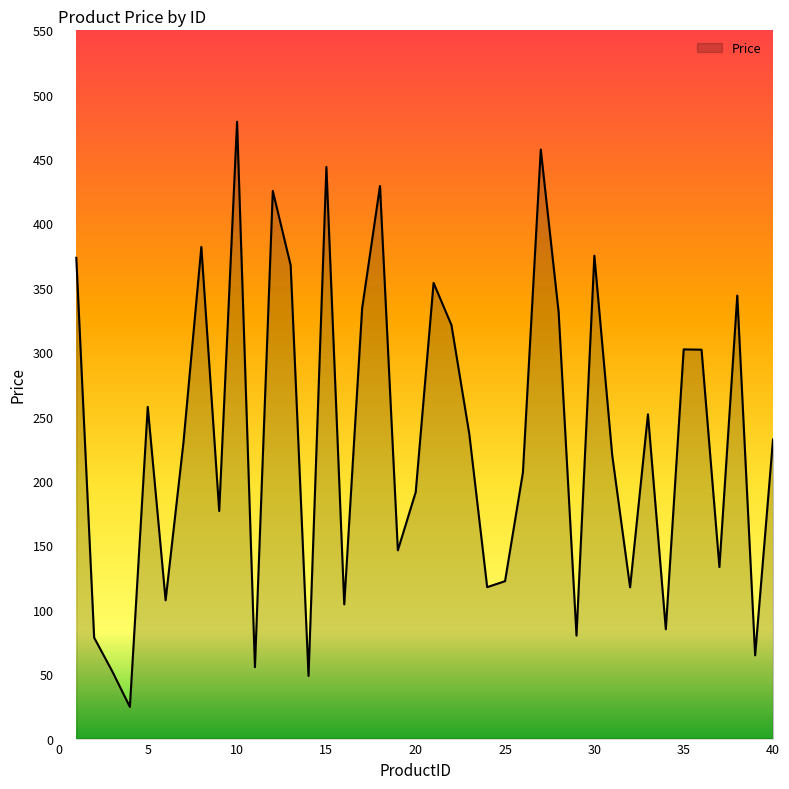

What is the greatest value displayed?

479.0